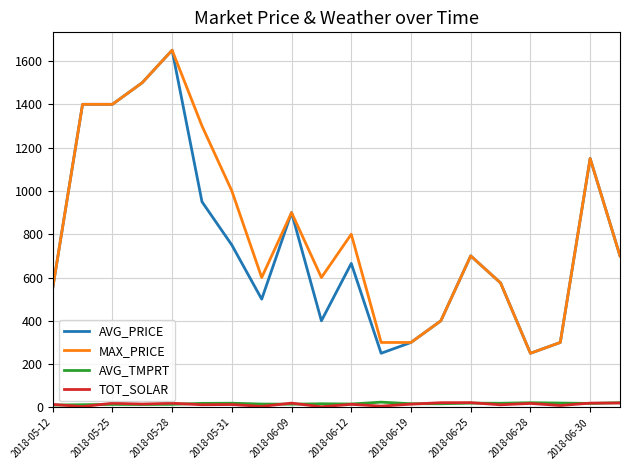

True or false: MAX_PRICE and TOT_SOLAR cross at least once.

False